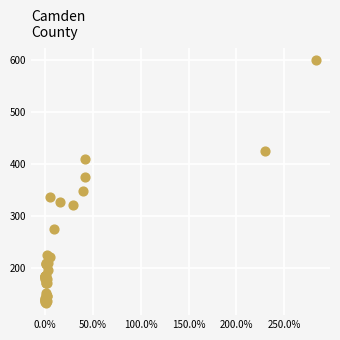

What Y value in the scatter plot is closest to 366?

376.0